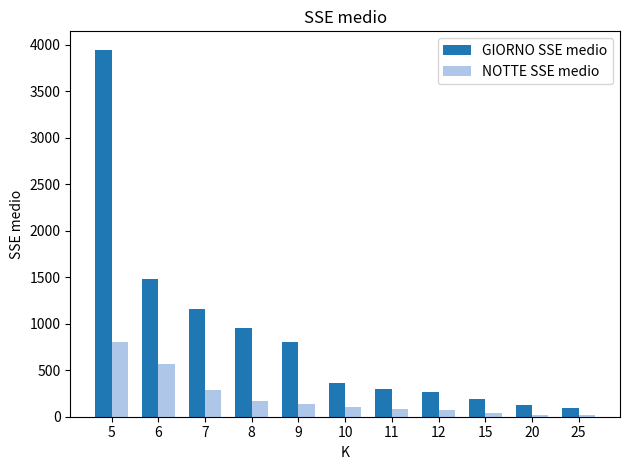

How many categories are shown in the chart?

11